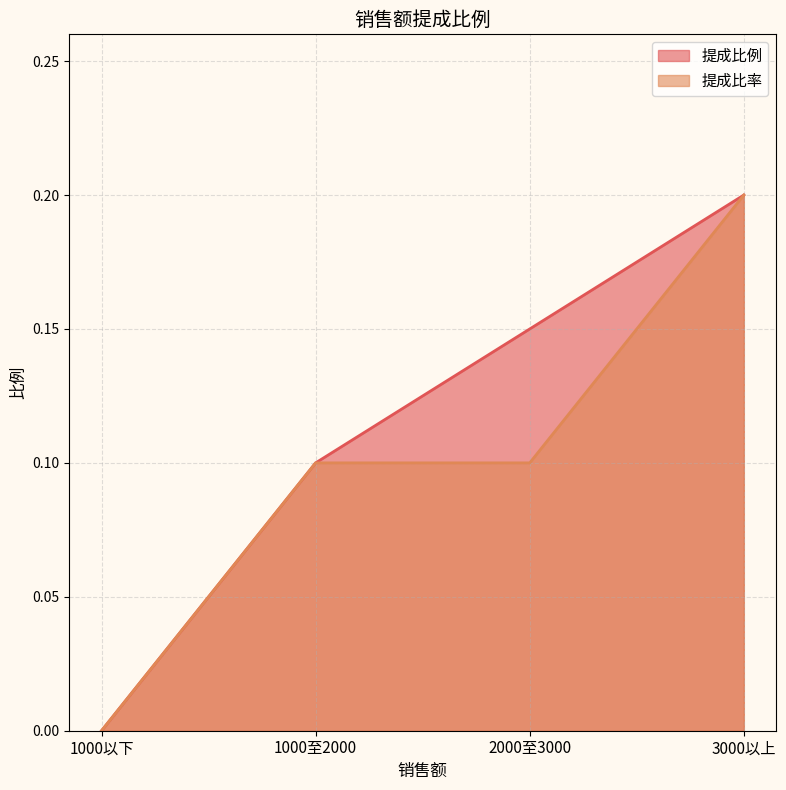

At 3000以上, list the series in order from smallest to largest.

提成比例, 提成比率